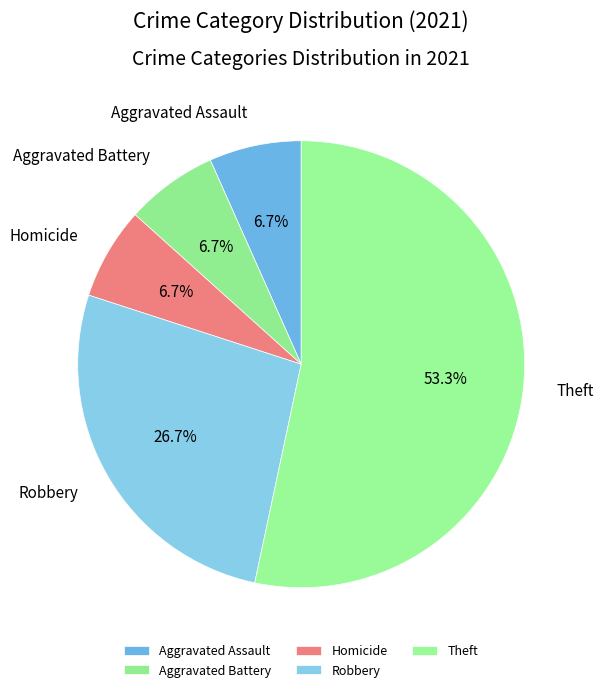

Is Theft the majority of the pie?

Yes